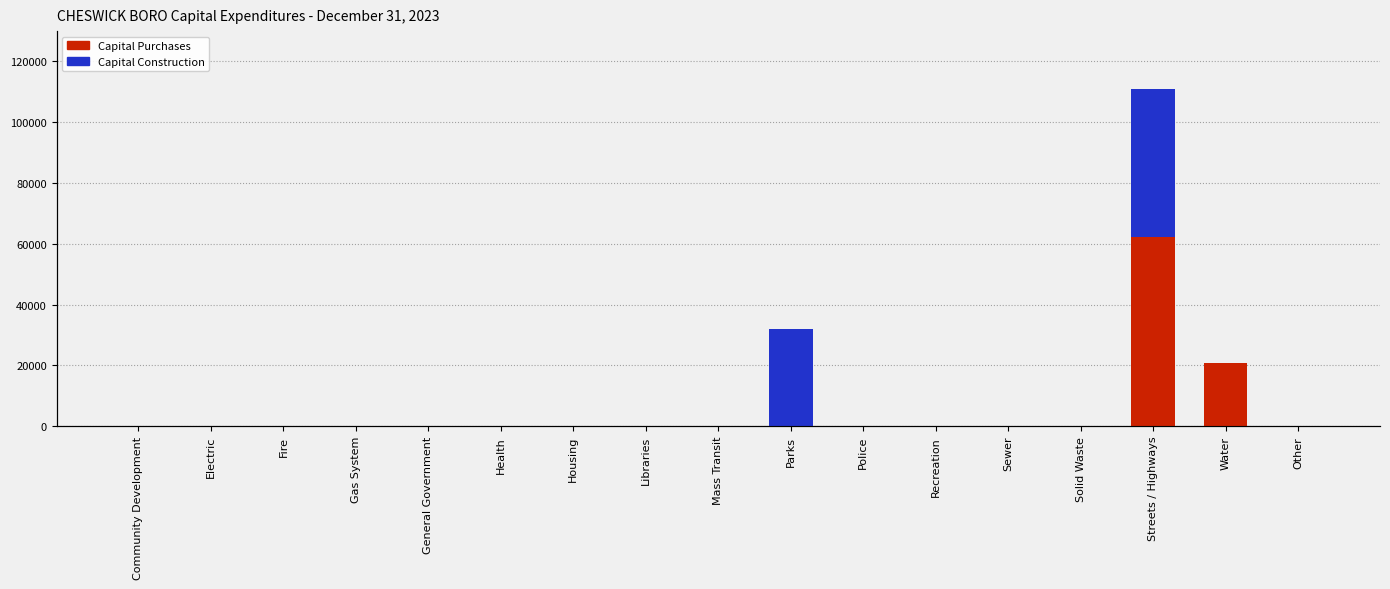

Count the number of data series in this chart.

2